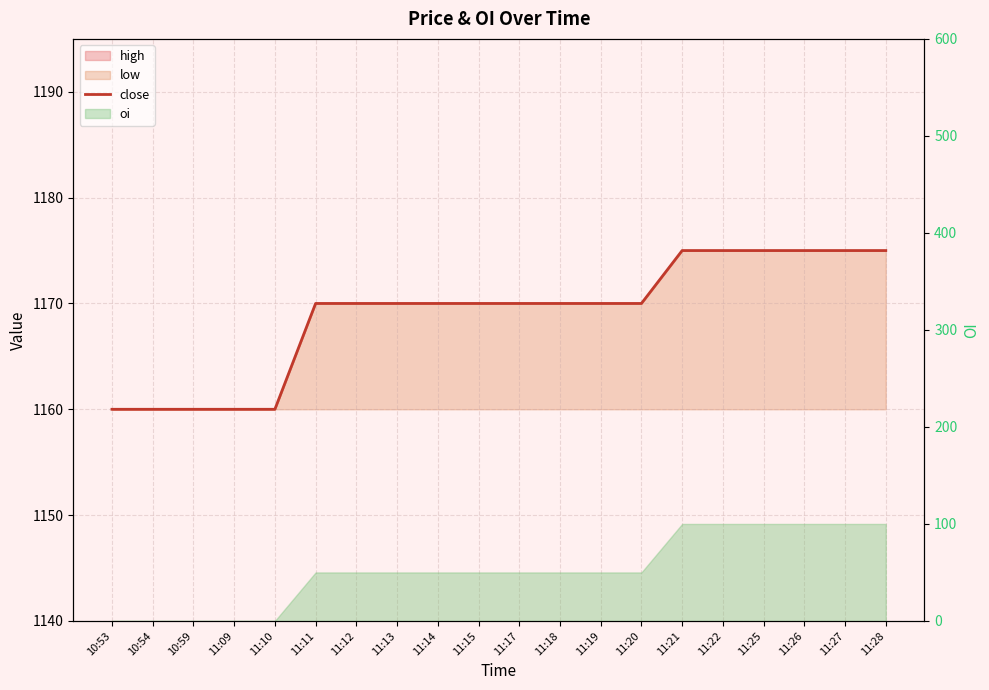

What is the difference between the values at 10:53 and 11:12?

10